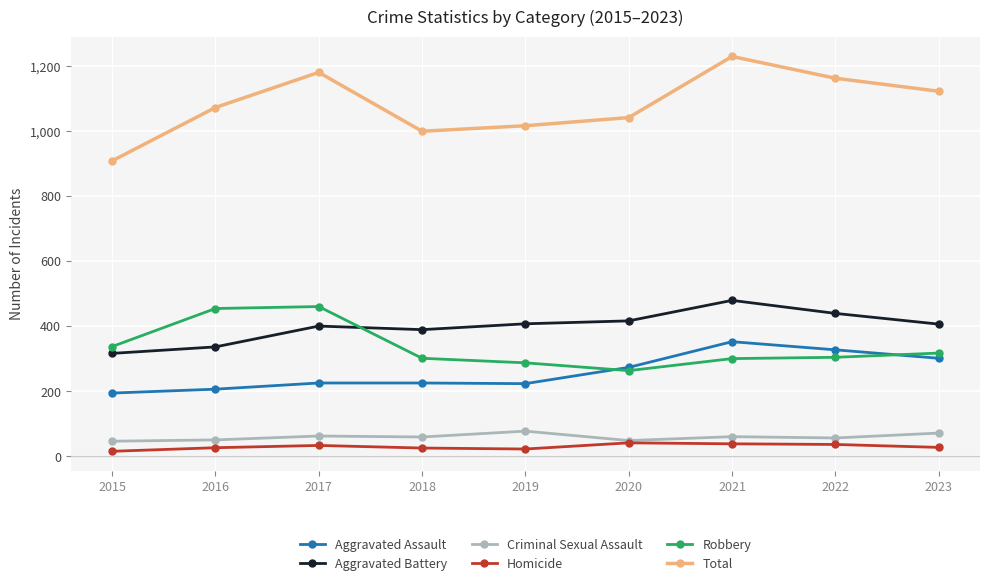

Which series has the largest range (max minus min)?

Total